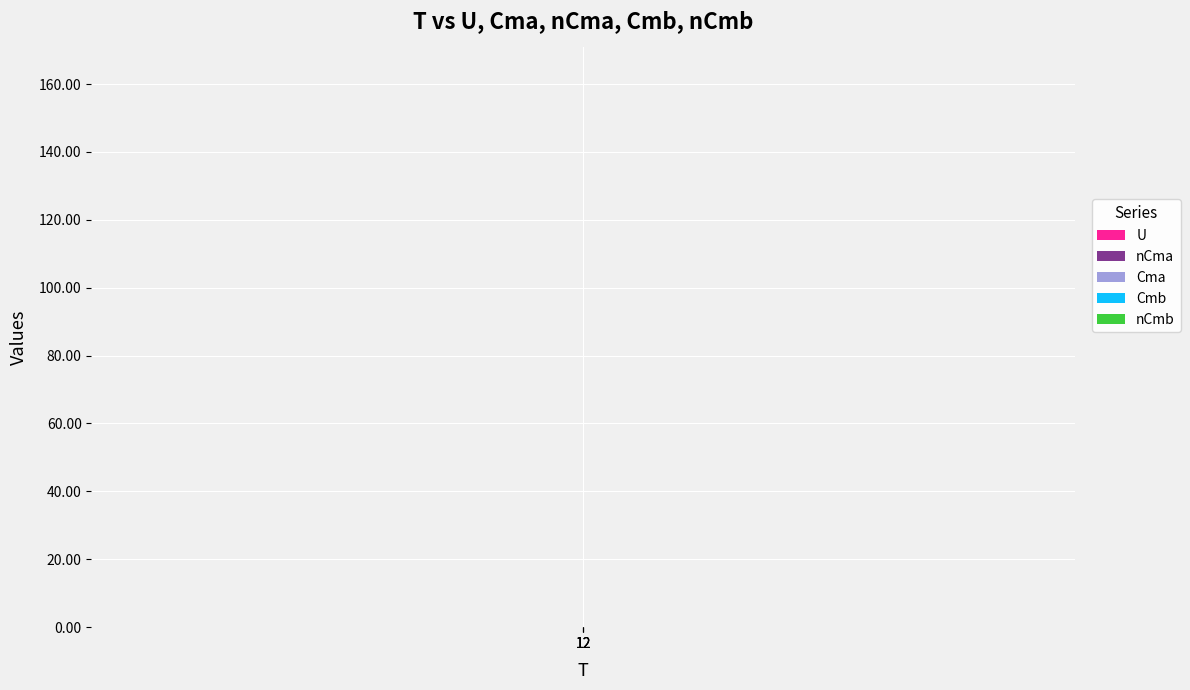

Reading right to left, transcribe all the data shown in this chart.

U: 12=128.0	12=145.3	12=160.0
nCma: 12=2.3	12=0.0	12=0.0
Cma: 12=2.6	12=2.6	12=2.6
Cmb: 12=0.0	12=0.0	12=0.0
nCmb: 12=0.0	12=0.0	12=0.0